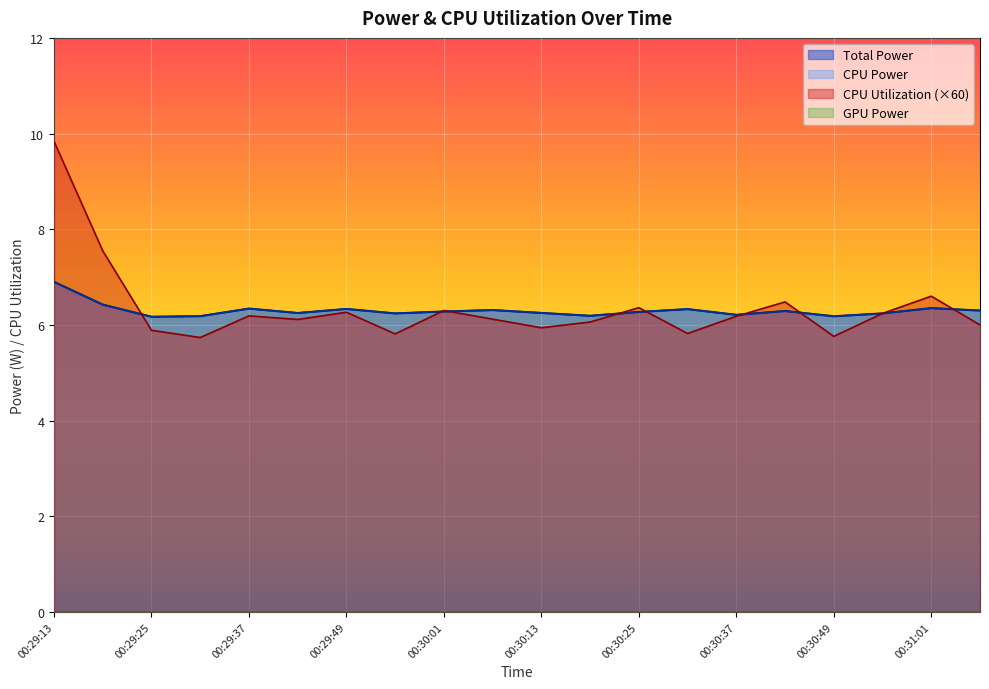

After their last crossing, which series has the higher values: CPU Utilization or Total Power?

Total Power